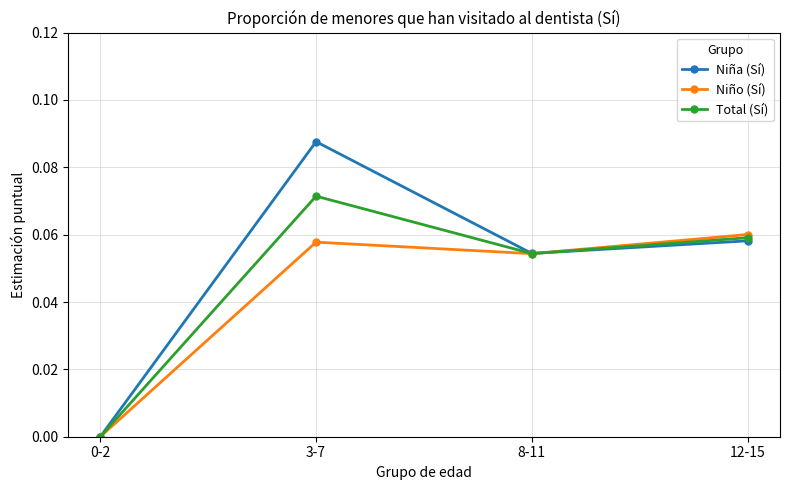

Rank the series by their average value, from lowest to highest.

Niño (Sí), Total (Sí), Niña (Sí)